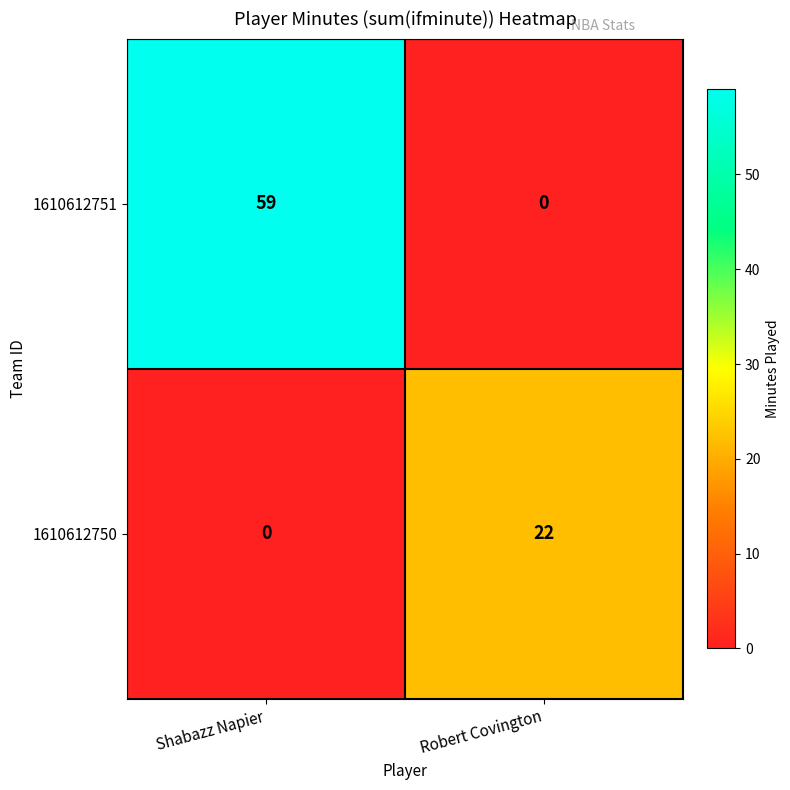

At which category is the sum across all series the highest?

Shabazz Napier